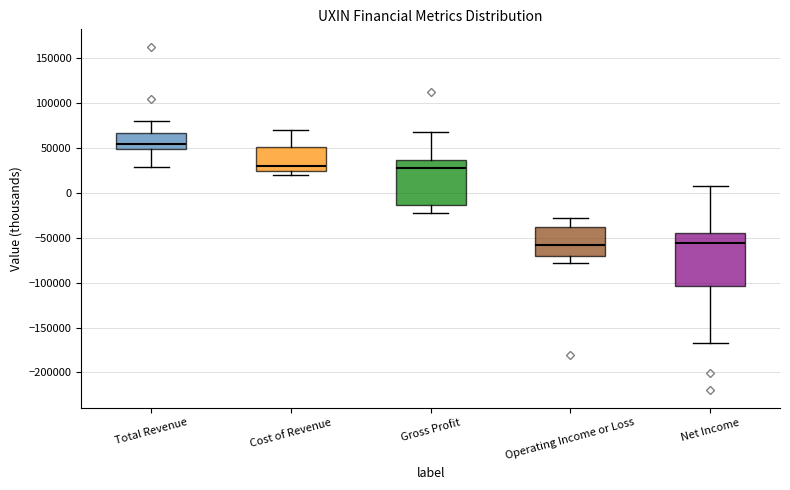

Comparing the boxes themselves (not the whiskers), which one is the tallest?

Net Income